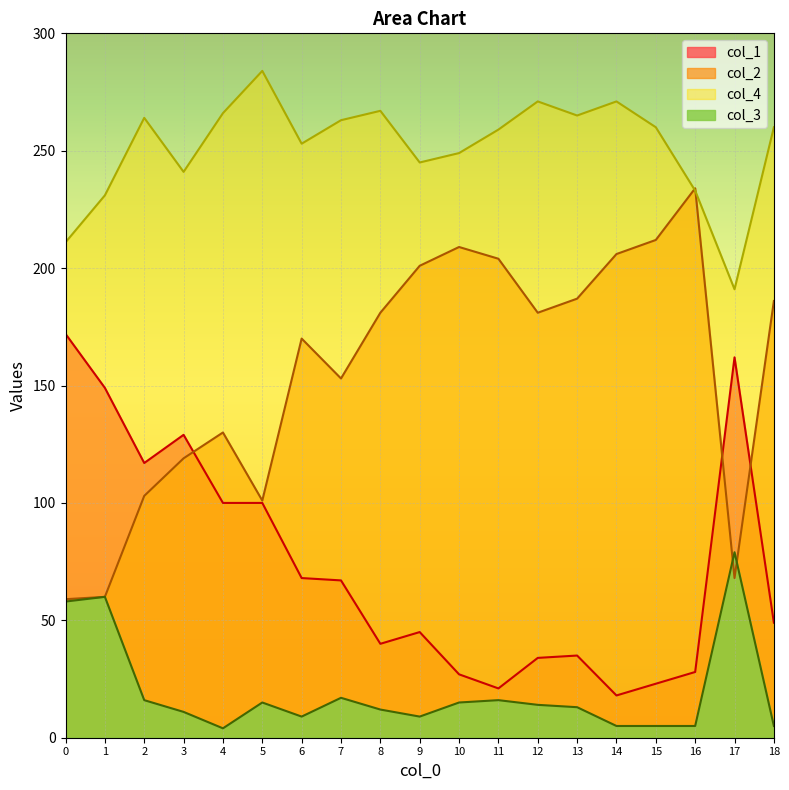

Reading left to right, what are all the values shown in this chart?

col_1: 172	149	117	129	100	100	68	67	40	45	27	21	34	35	18	23	28	162	49
col_2: 59	60	103	119	130	101	170	153	181	201	209	204	181	187	206	212	234	68	186
col_4: 211	231	264	241	266	284	253	263	267	245	249	259	271	265	271	260	233	191	260
col_3: 58	60	16	11	4	15	9	17	12	9	15	16	14	13	5	5	5	79	5